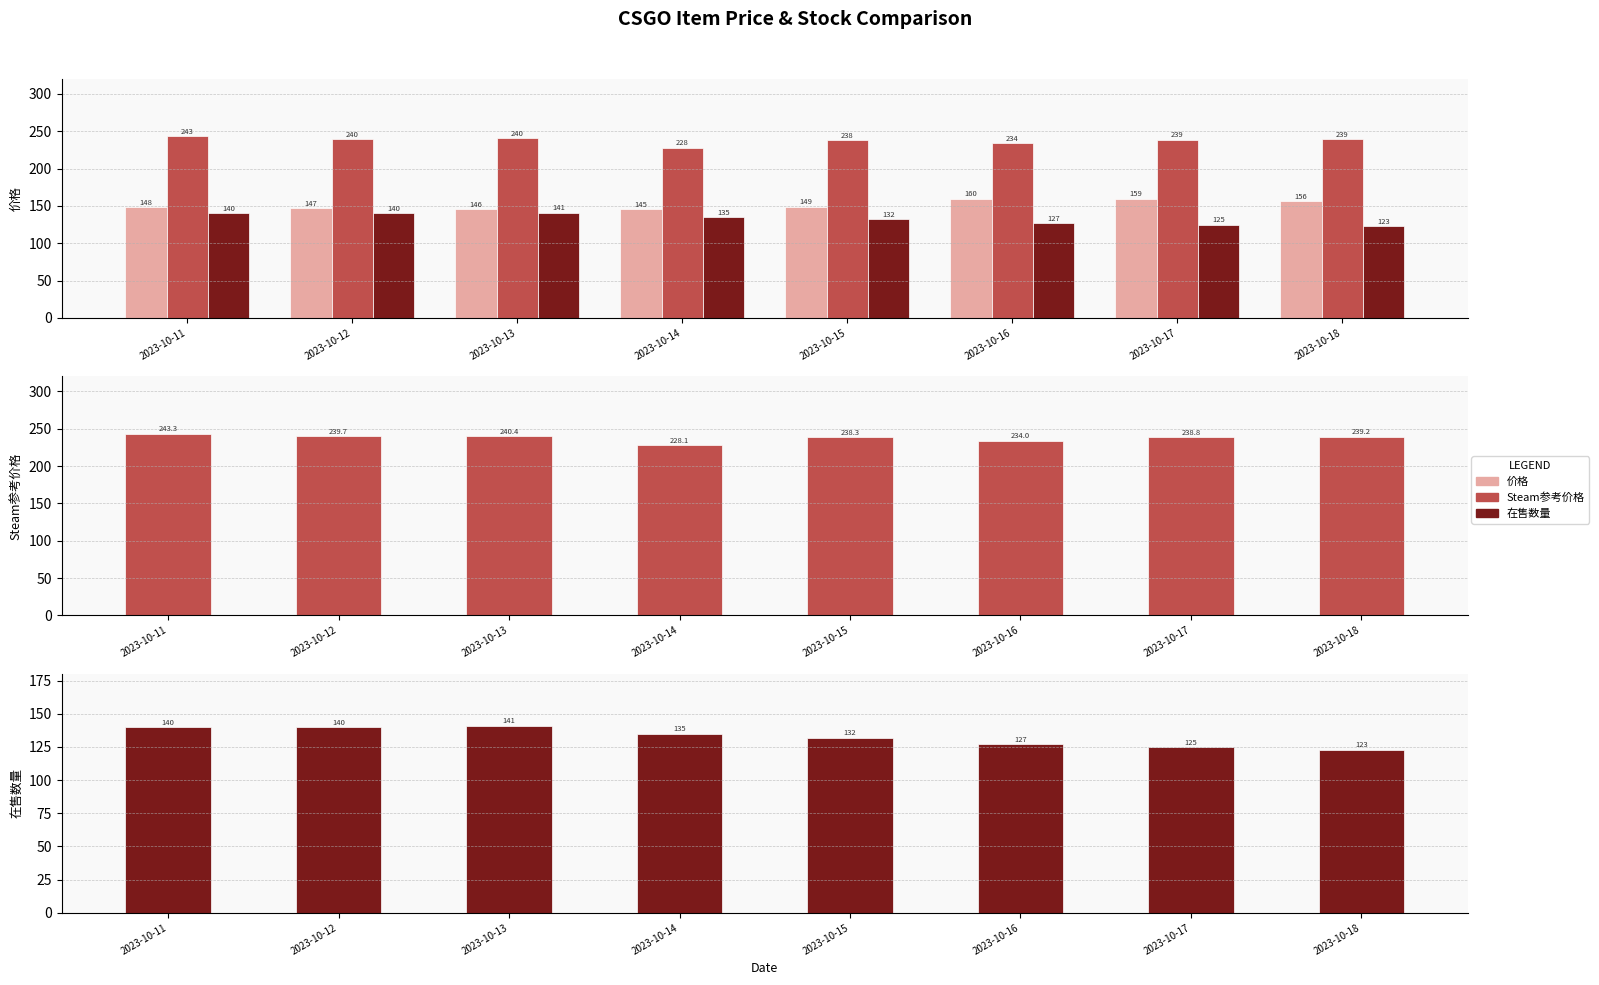

Reading left to right, extract all data points from this chart.

价格: 148.4	147.3	146.0	145.3	148.9	159.5	159.5	156.4
Steam参考价格: 243.3	239.7	240.4	228.1	238.3	234.0	238.8	239.2
在售数量: 140.0	140.0	141.0	135.0	132.0	127.0	125.0	123.0